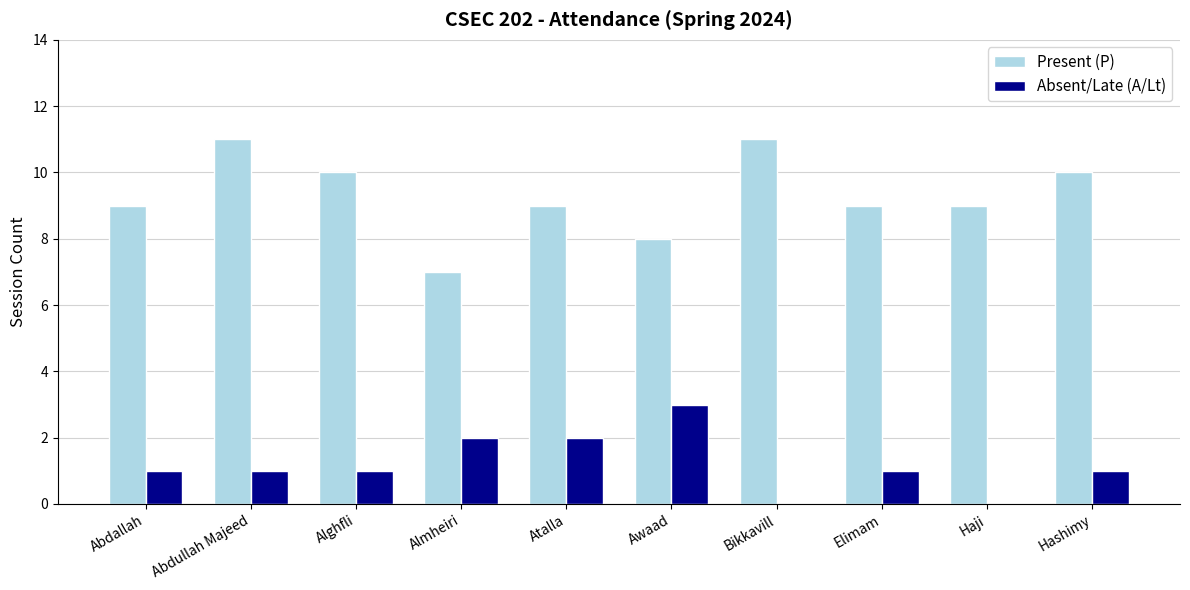

What is the total value across all series at Abdullah Majeed?

12